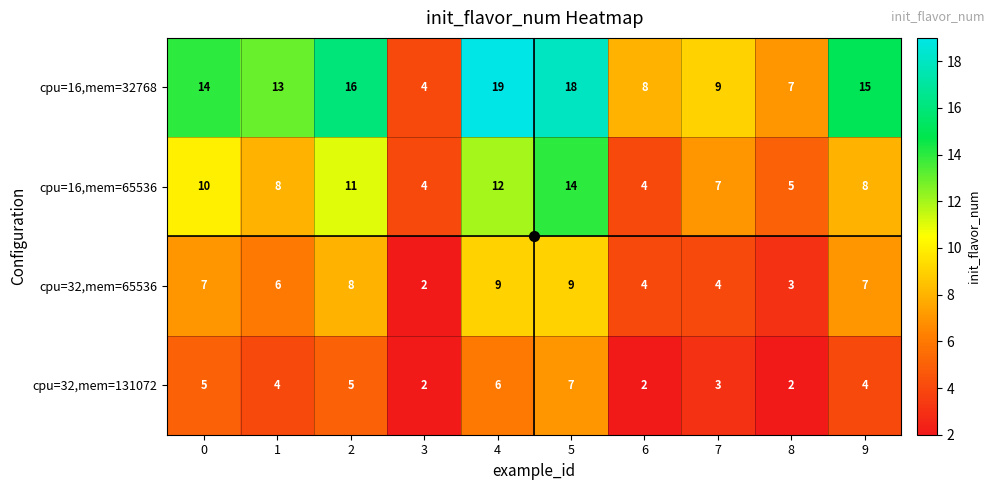

Which series has the largest total across all categories?

cpu=16,mem=32768